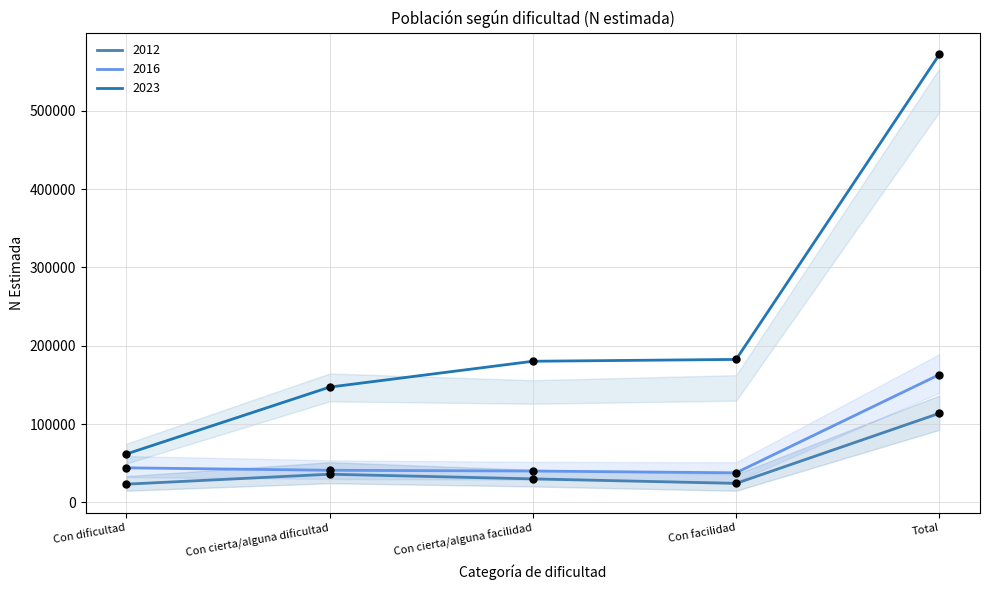

Which series contains the highest Y value?

N (estimada) Mujer